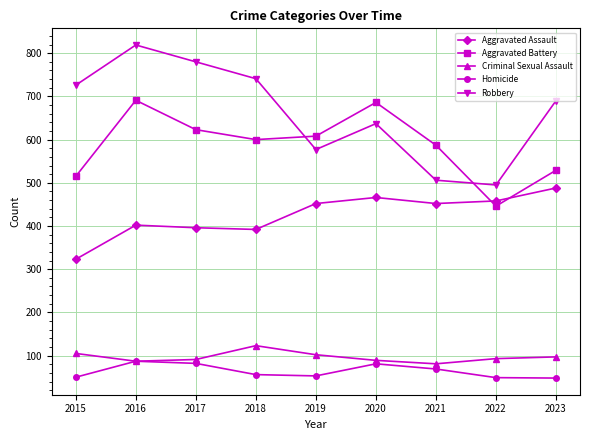

True or false: Robbery and Homicide intersect in this chart.

False